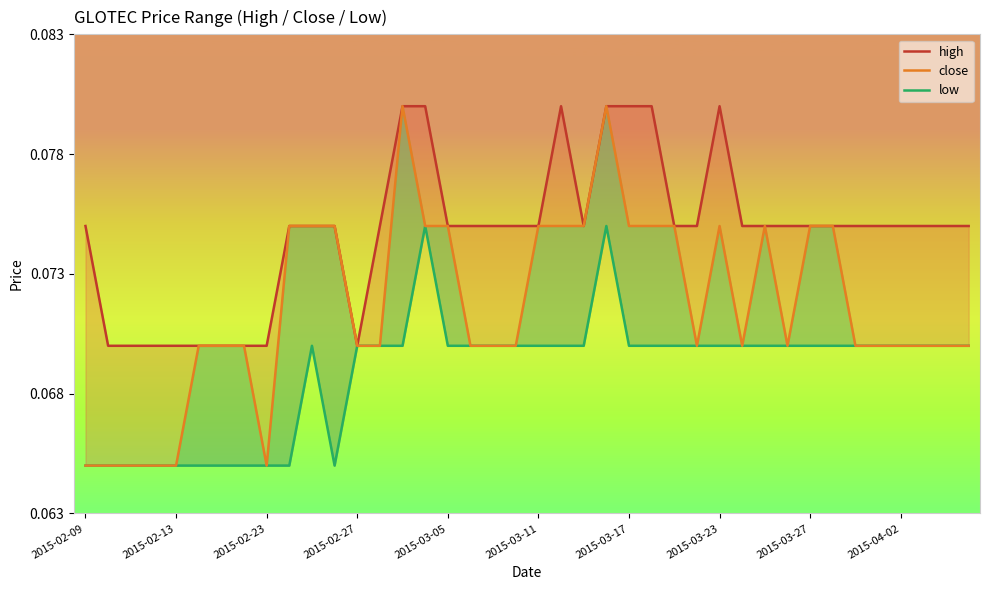

True or false: close has more than 2 points higher than both neighbors.

True